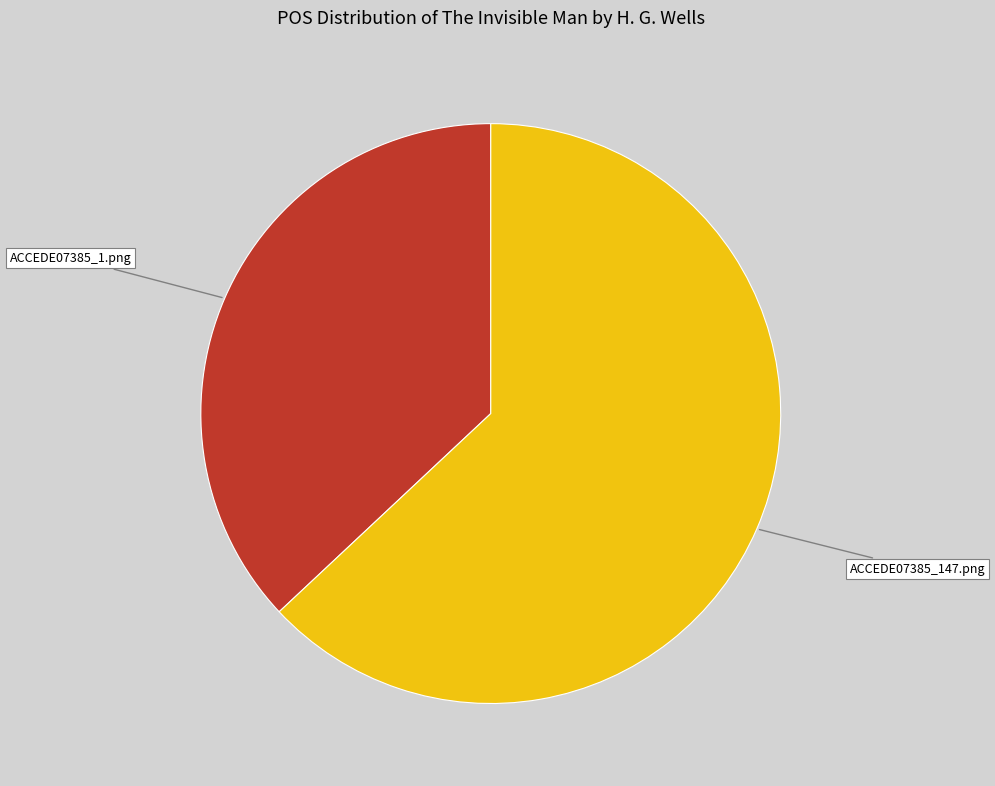

Count the number of slices in the pie.

2